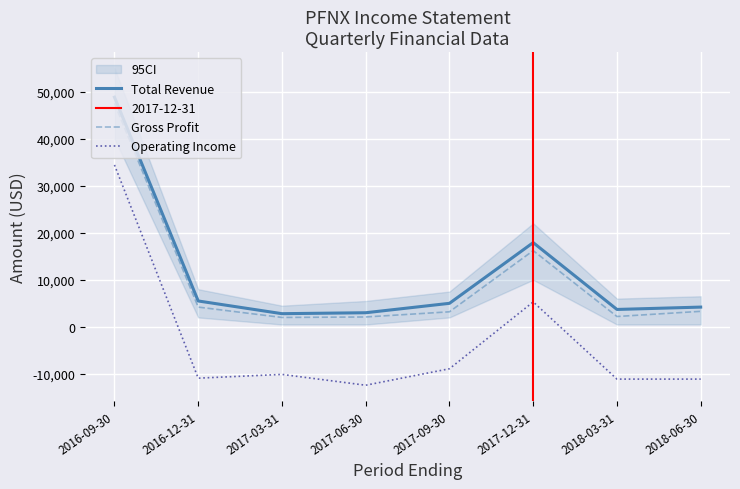

What are all the series names shown in the legend?

Total Revenue, Gross Profit, Operating Income